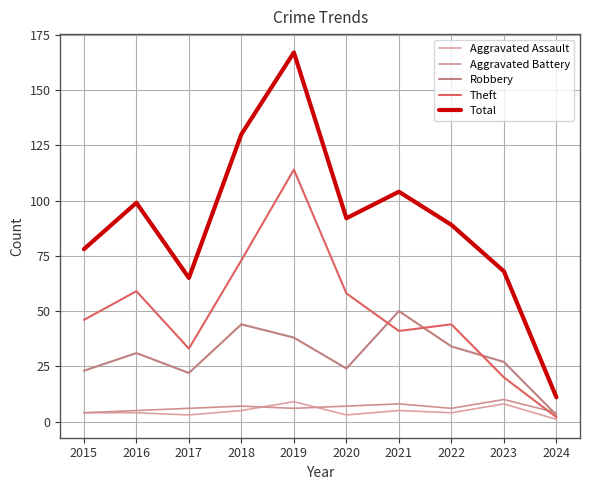

Between 2018 and 2022, which is larger?

2018